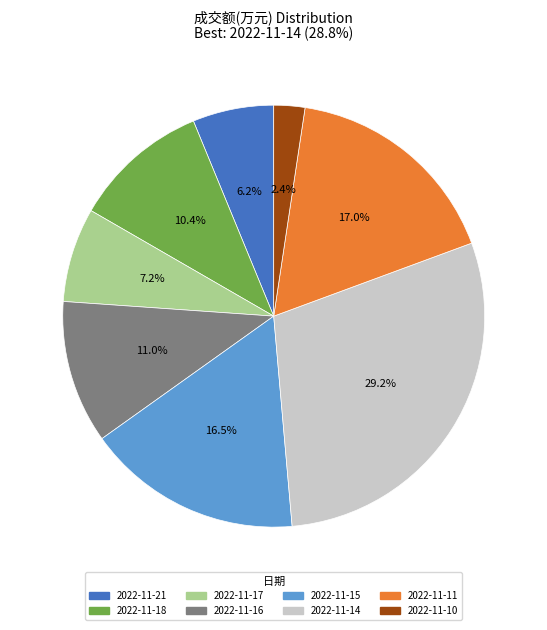

The 2022-11-17 slice represents 7% of the pie. True or false?

True